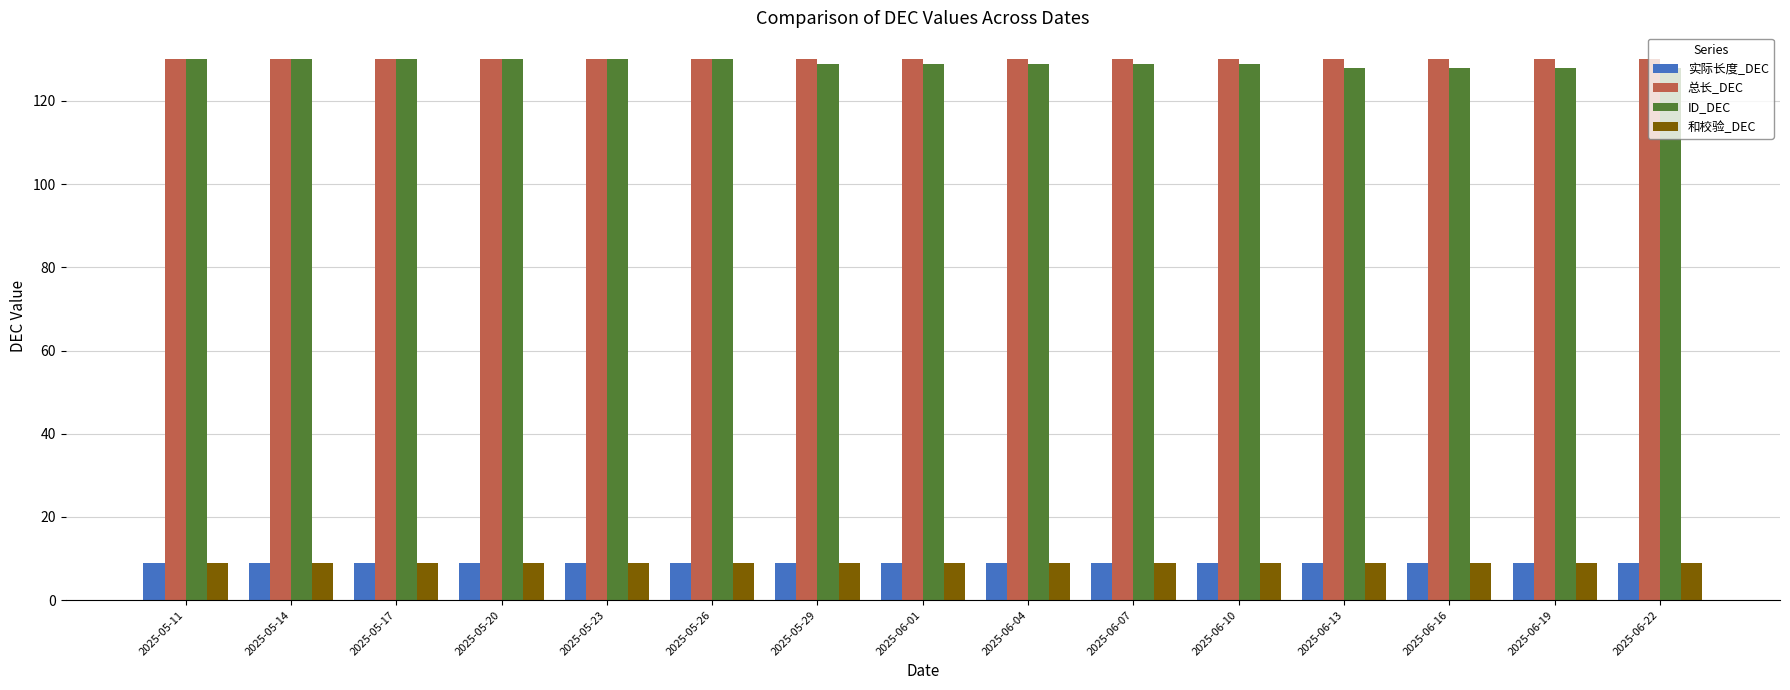

How many series are shown in this chart?

4